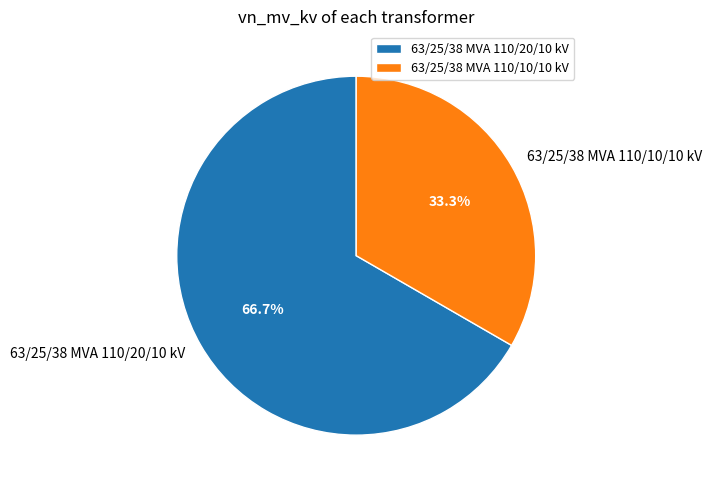

Which has a higher value, 63/25/38 MVA 110/10/10 kV or 63/25/38 MVA 110/20/10 kV?

63/25/38 MVA 110/20/10 kV